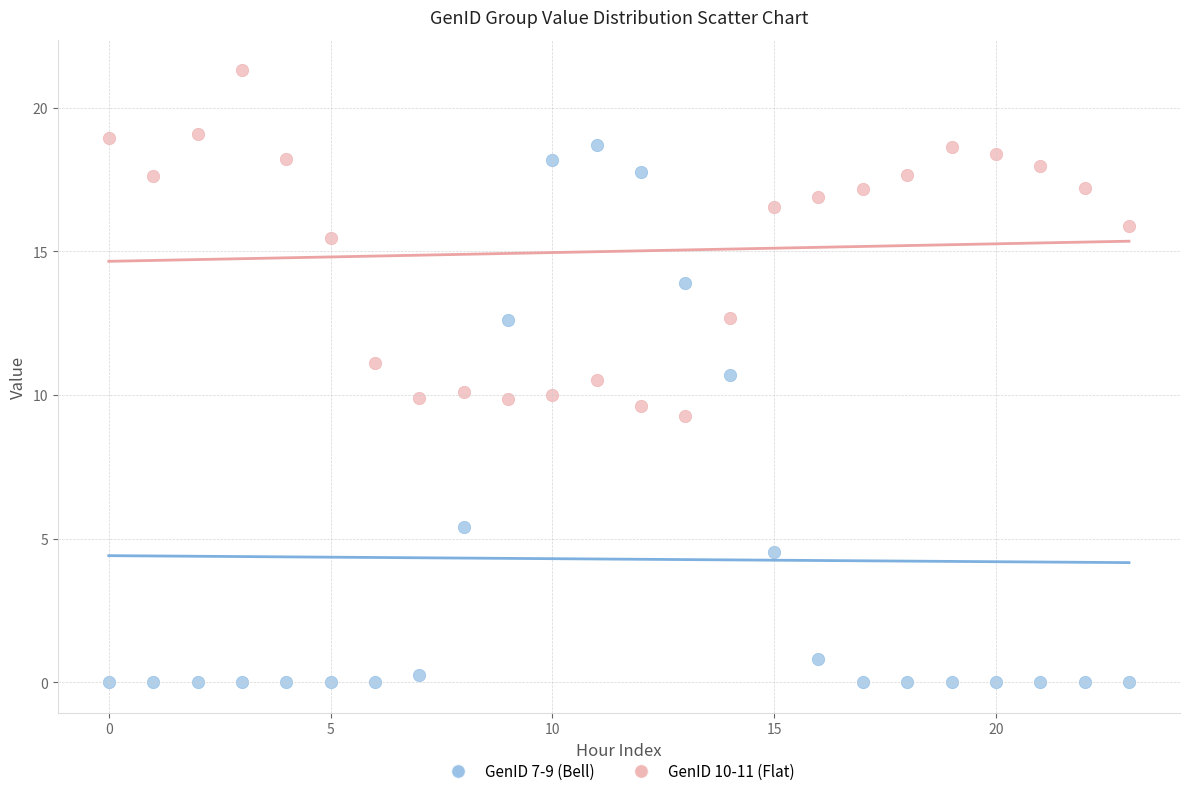

Which series has the largest Y range (max minus min)?

GenID 7-9 (Bell)